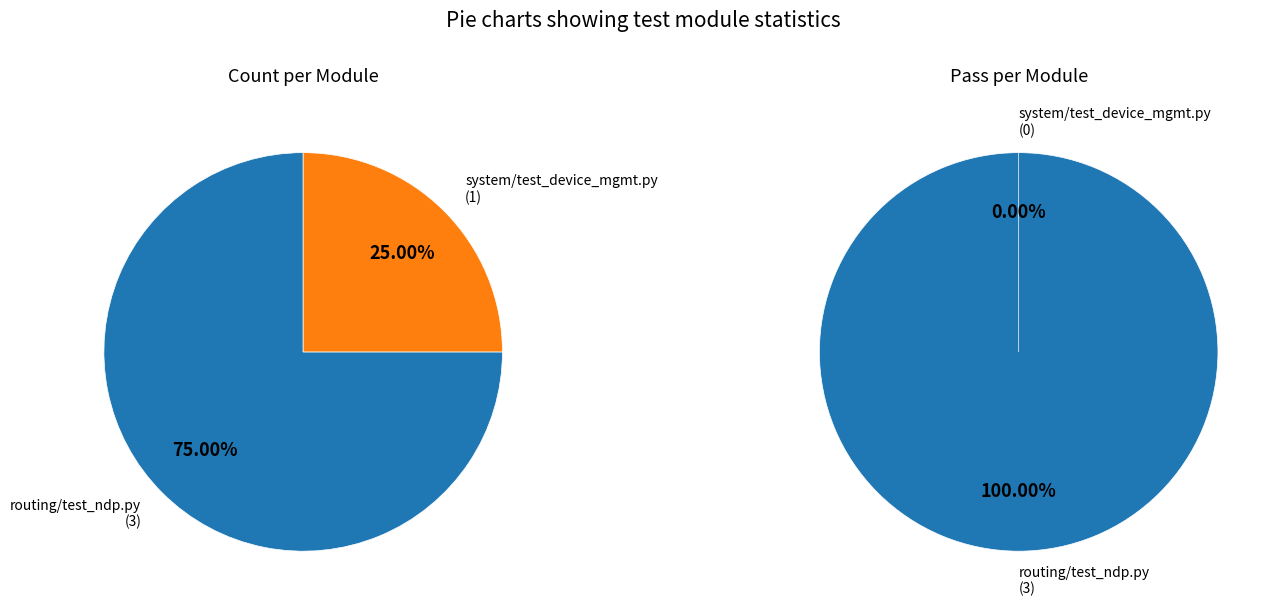

True or false: system/test_device_mgmt.py accounts for 25% of the total.

True